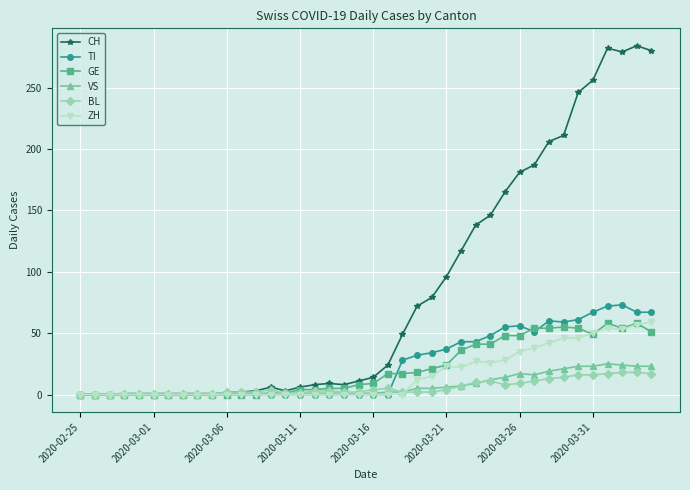

What is the maximum value for CH?

284